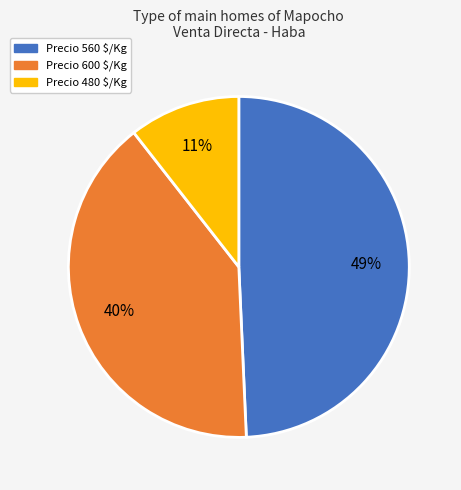

To the nearest percent, what is the average slice percentage?

33%